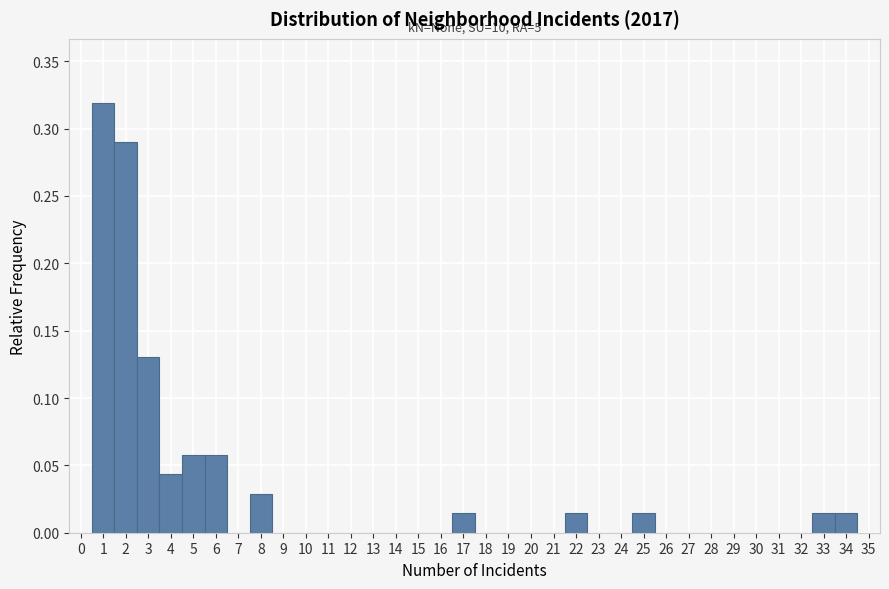

Which range on the x-axis has the tallest bar?

0.5 to 1.5